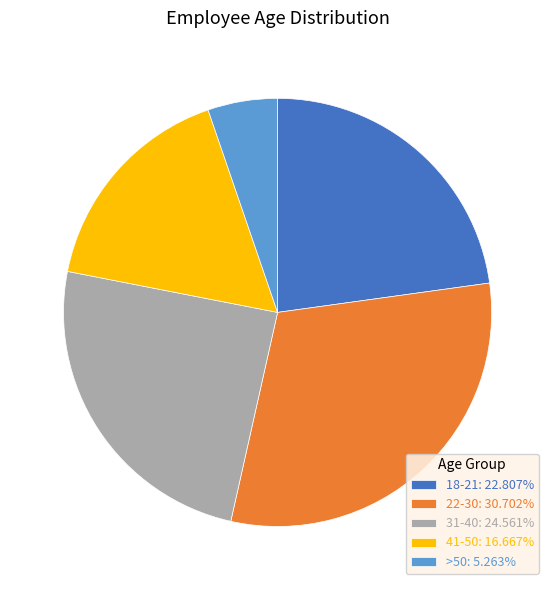

Approximately how many times larger is the value at 41-50: 16.667% compared to 18-21: 22.807%?

0.7